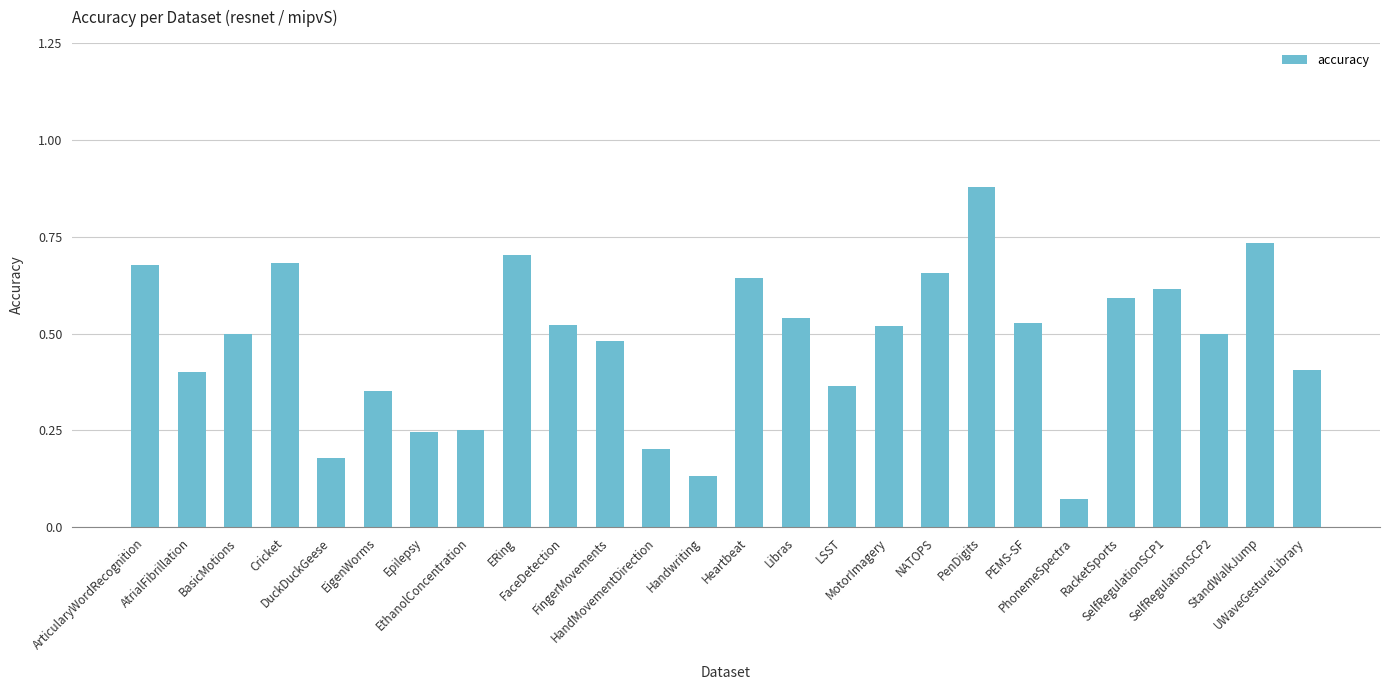

What is the difference between the maximum and minimum values?

0.8